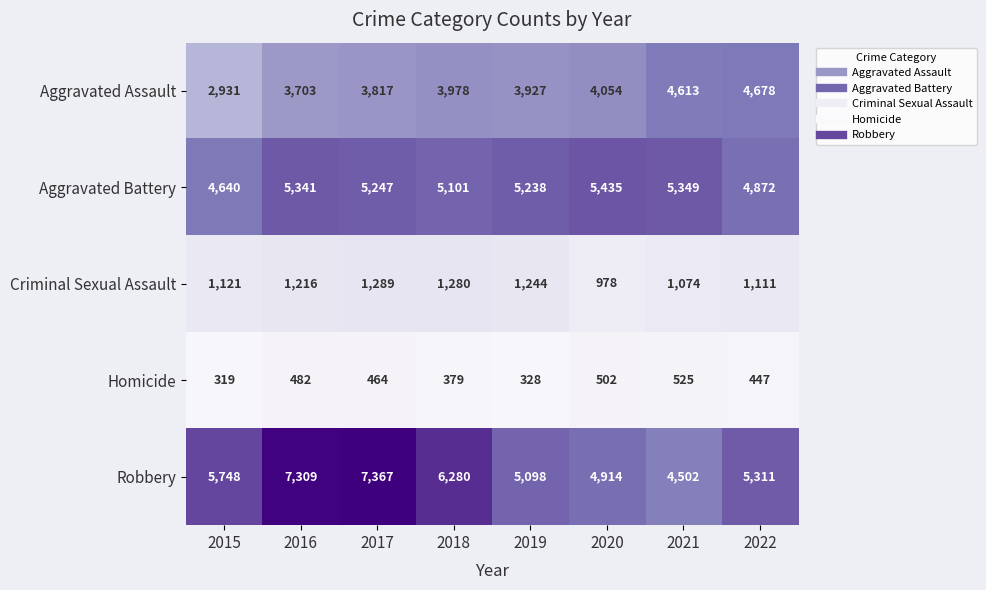

Which label corresponds to the smallest value in the chart?

2015